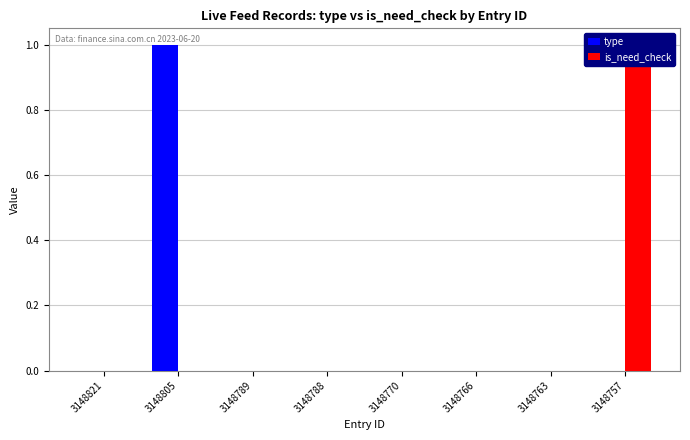

The is_need_check series shows 2 at 3148757. True or false?

False